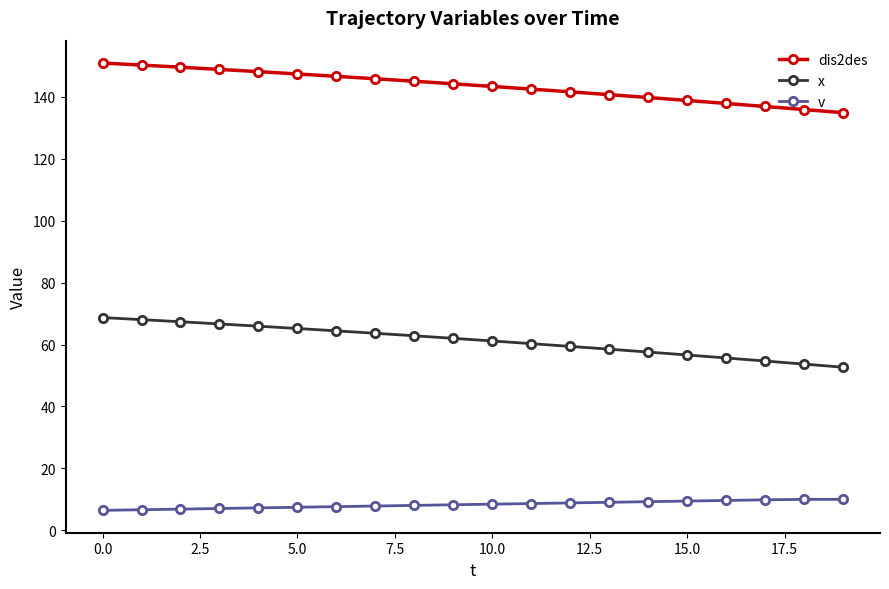

Rank the series by their average value, from lowest to highest.

v, x, dis2des